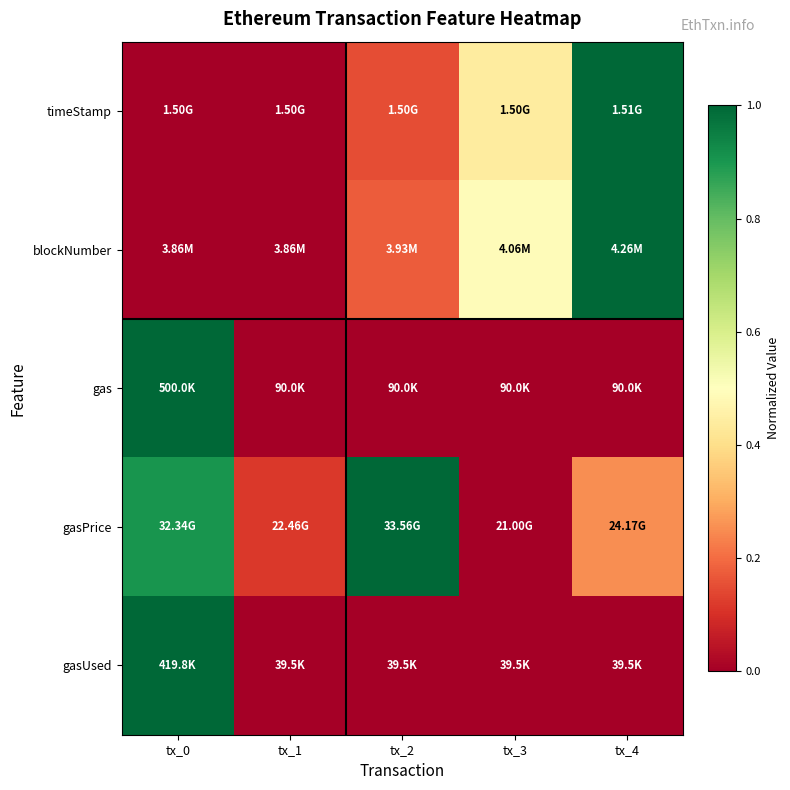

How many categories are shown in the chart?

5